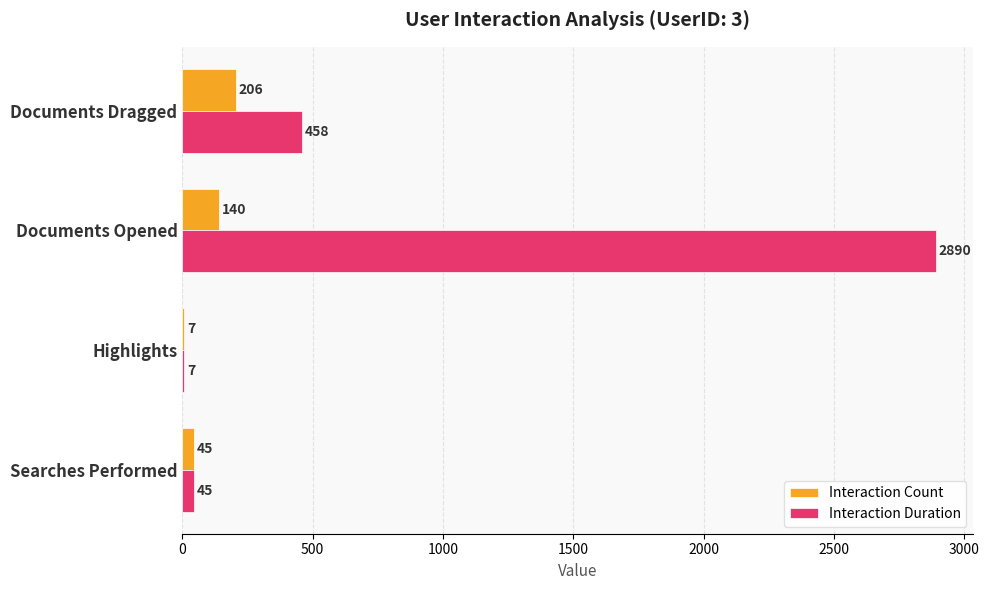

Where is Interaction Duration nearest to the value 1448?

Documents Dragged